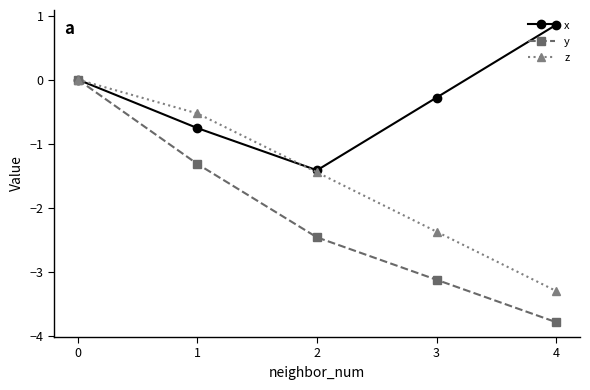

What is the average value of the y series?

-2.1